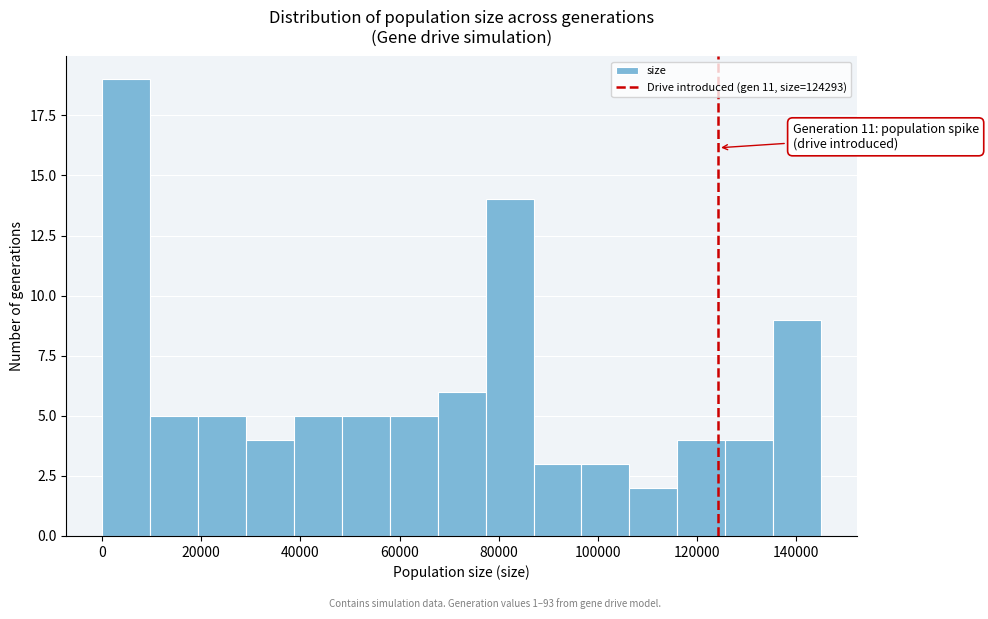

Which range on the x-axis has the tallest bar?

0 to 10000